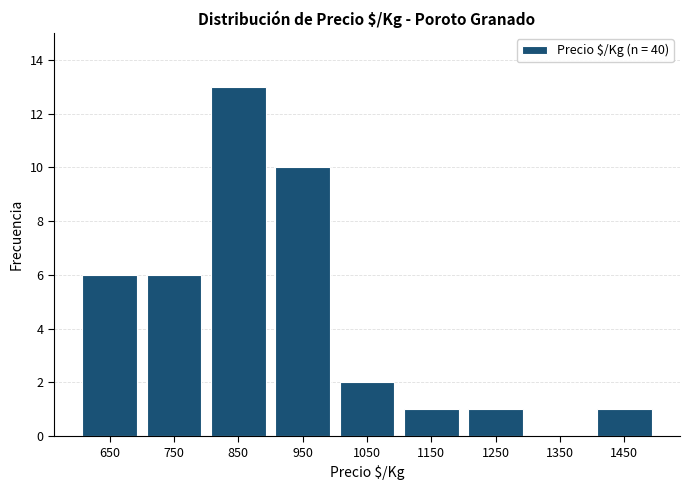

Reading left to right, transcribe this chart: for each bar, give the range it covers on the x-axis and its height. The values are not printed on the chart, so give them approximately, as read against the axis.

600 to 700: 6
700 to 800: 6
800 to 900: 13
900 to 1000: 10
1000 to 1100: 2
1100 to 1200: 1
1200 to 1300: 1
1300 to 1400: 0
1400 to 1500: 1